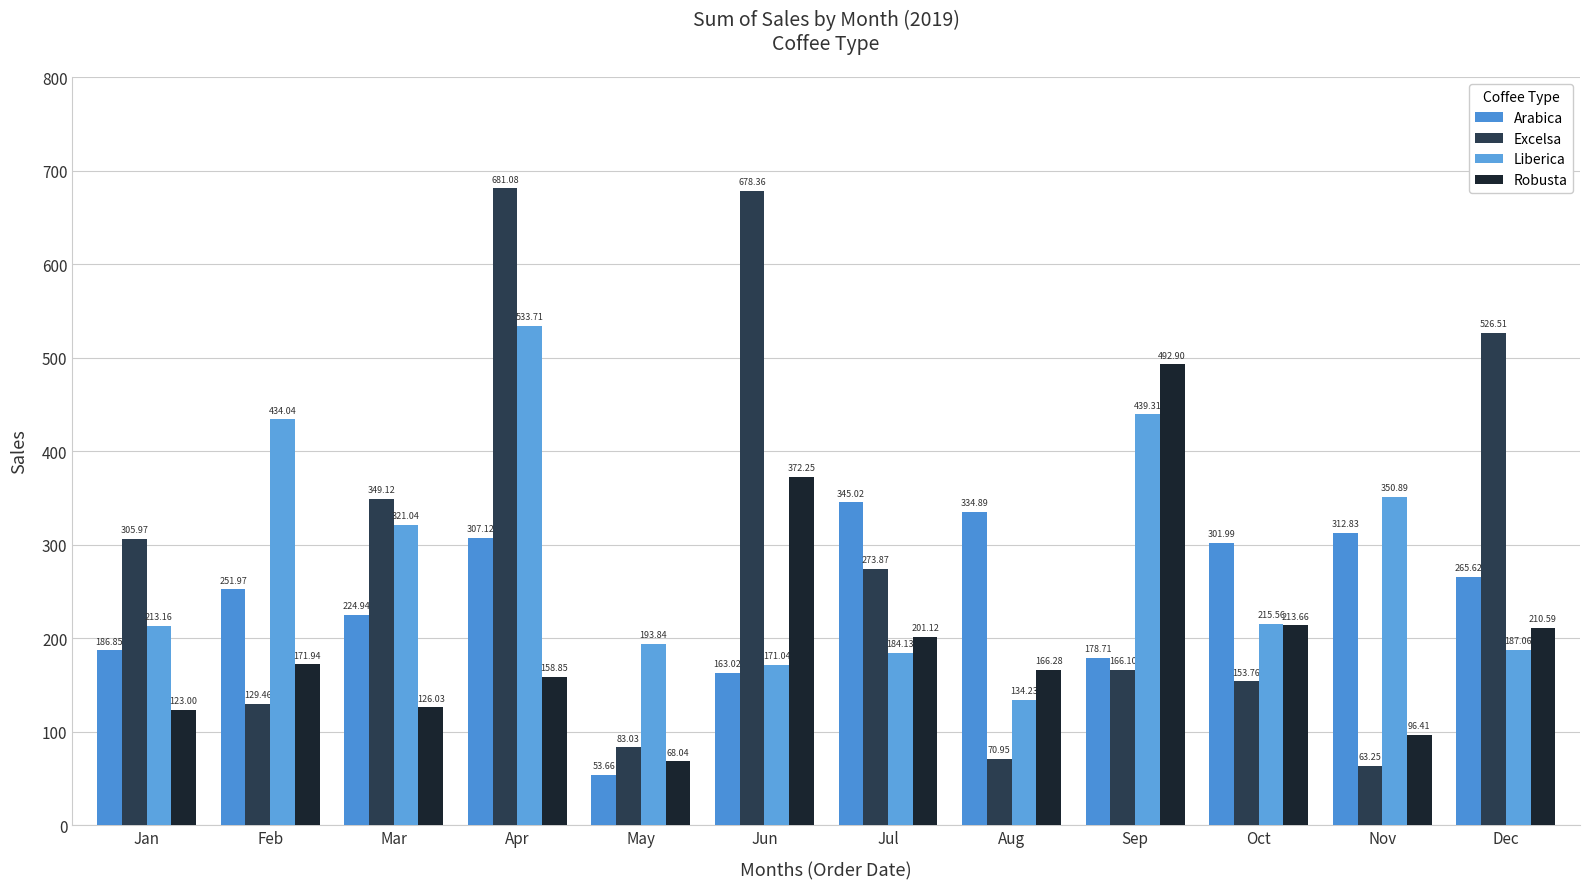

At which category is the sum across all series the highest?

Apr